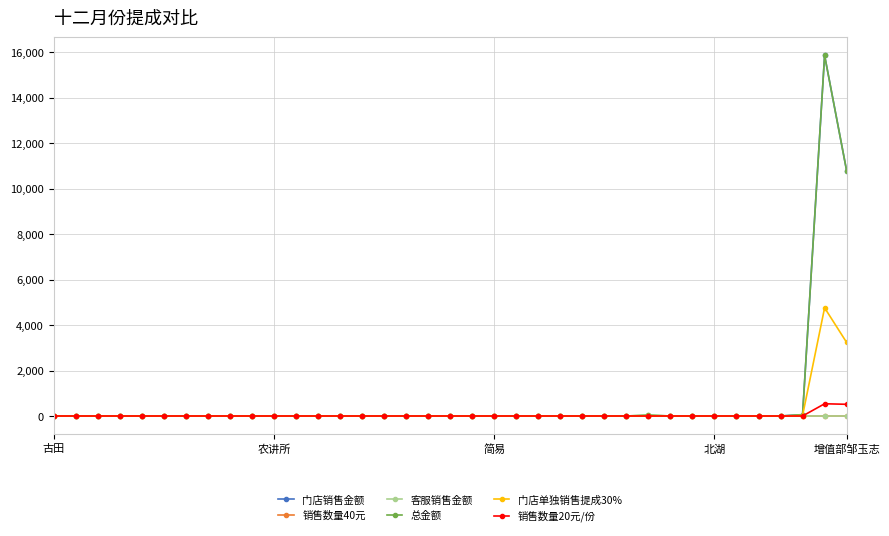

What is the maximum value shown in the chart?

15866.0